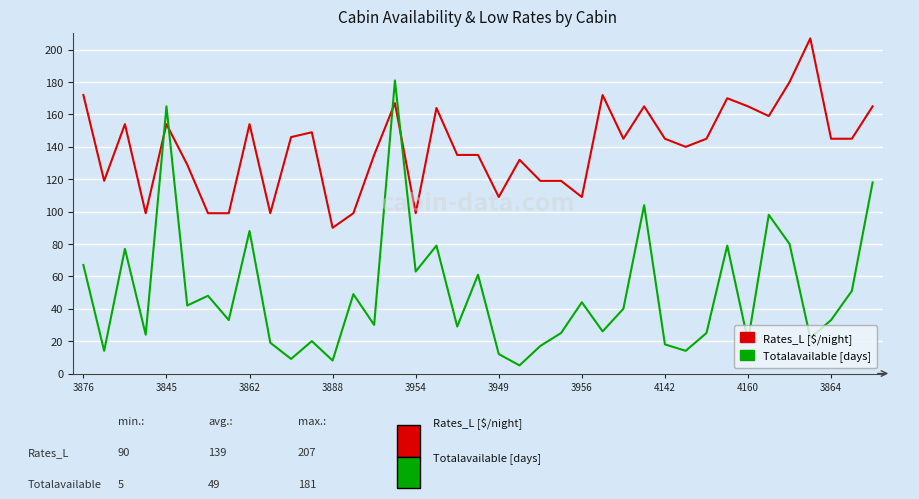

What is the greatest value displayed?

207